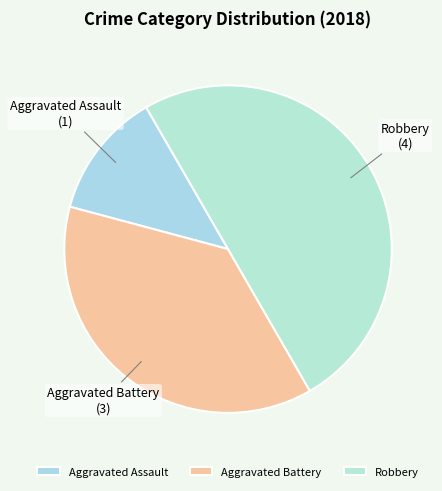

Approximately how many times larger is the value at Aggravated Battery compared to Aggravated Assault?

3.0